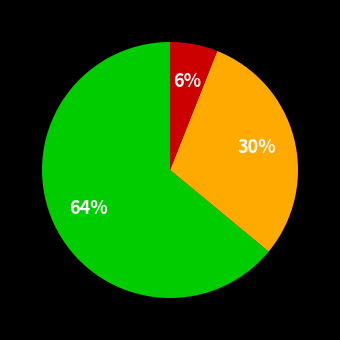

Is there a majority slice in this chart?

Yes